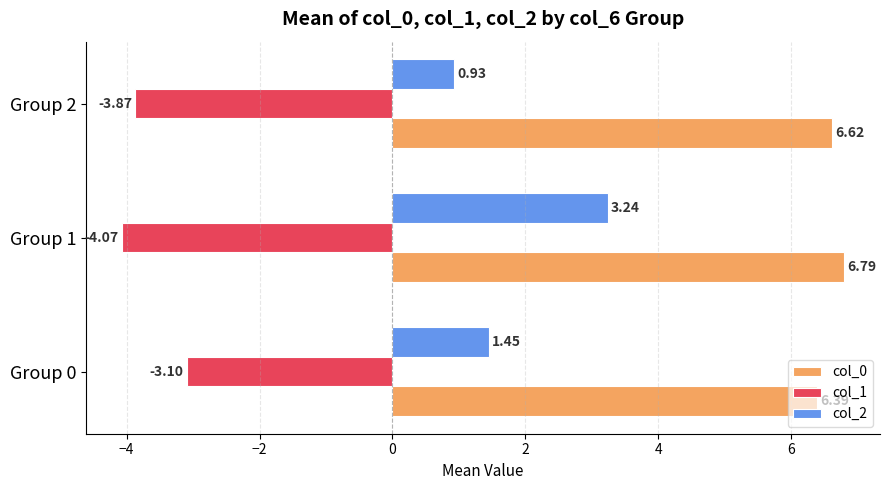

What is the difference between the second highest and minimum values in the col_0 series?

0.2